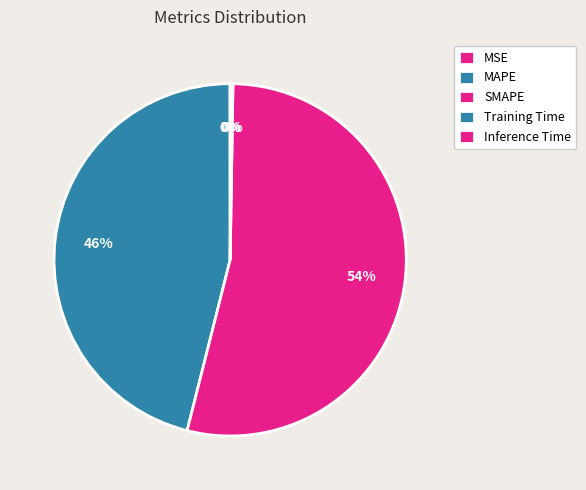

What portion of the pie excludes Inference Time?

99.9%